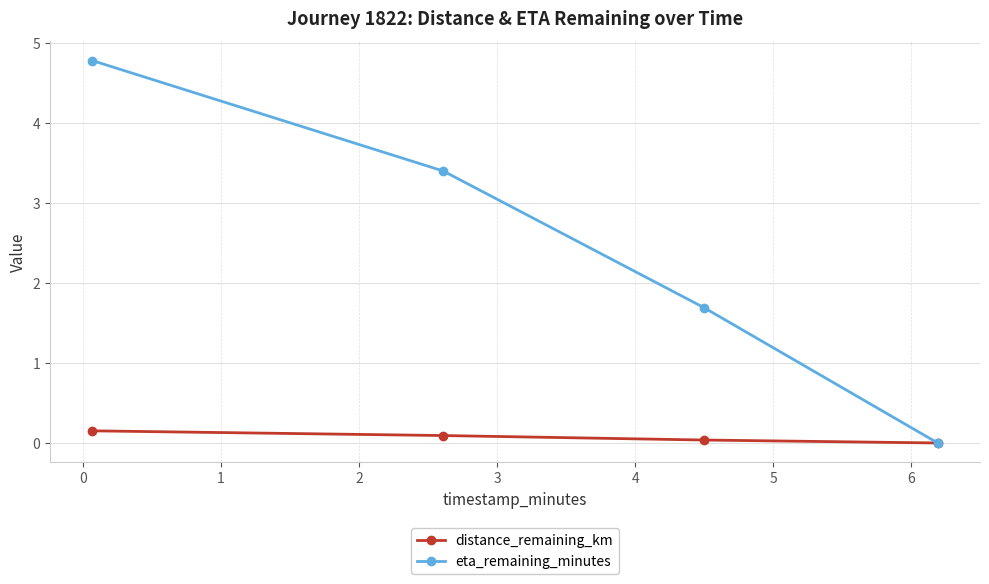

Rank the series by their average value, from highest to lowest.

eta_remaining_minutes, distance_remaining_km